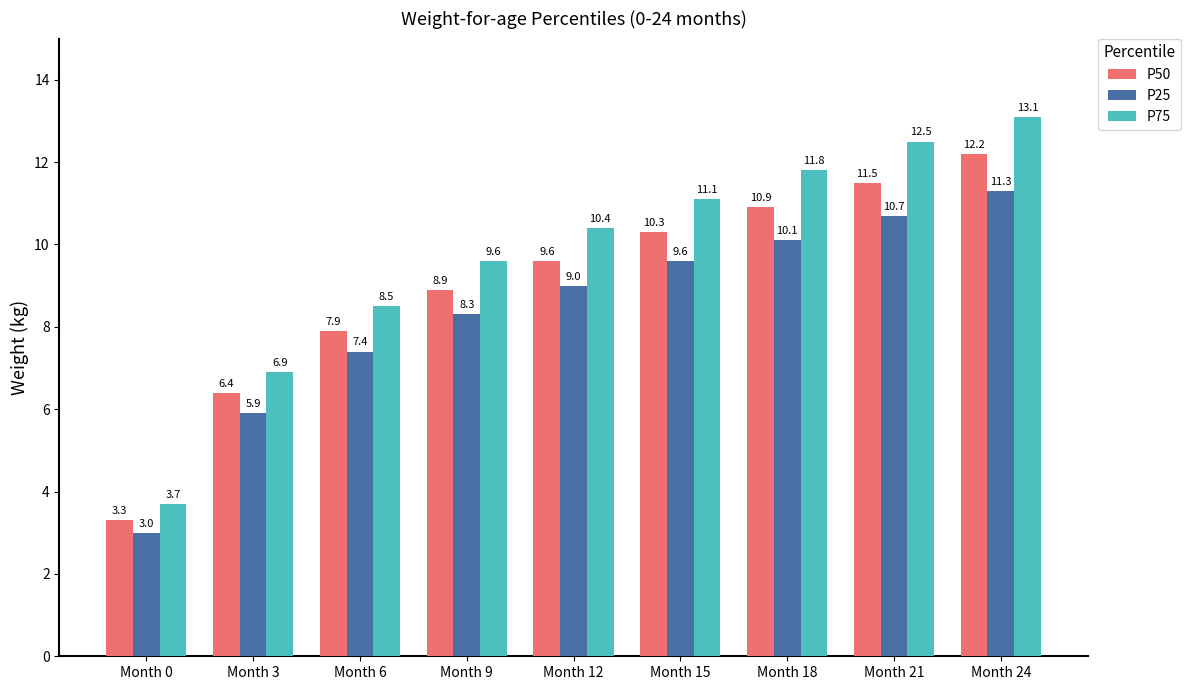

List the series in order of their peak value, highest first.

P75, P50, P25